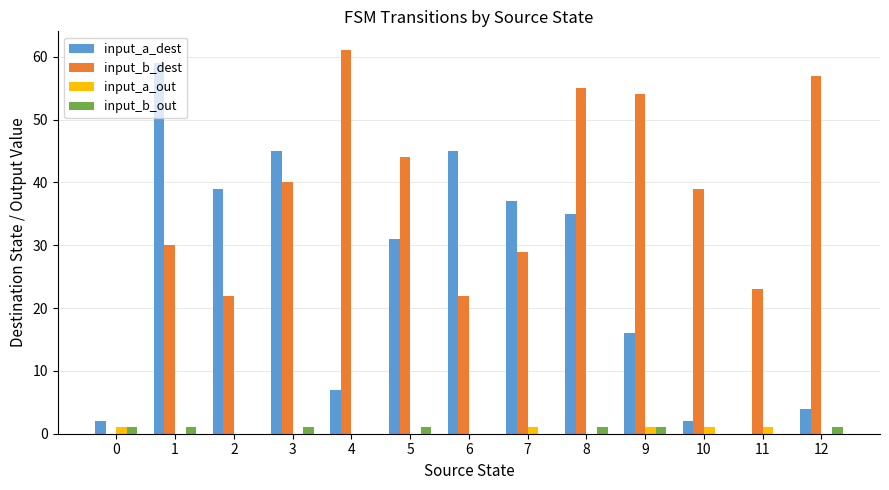

What are all the series names shown in the legend?

input_a_dest, input_b_dest, input_a_out, input_b_out